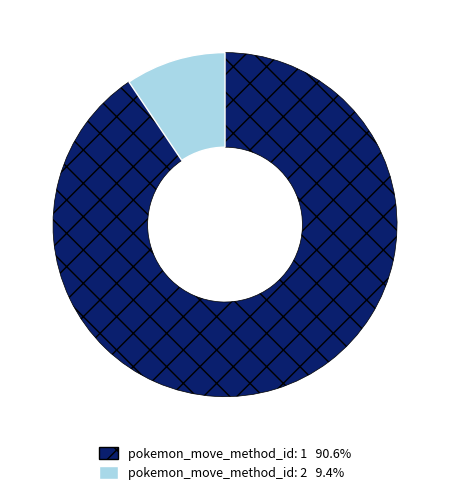

Is there any slice that represents more than half of the pie?

Yes